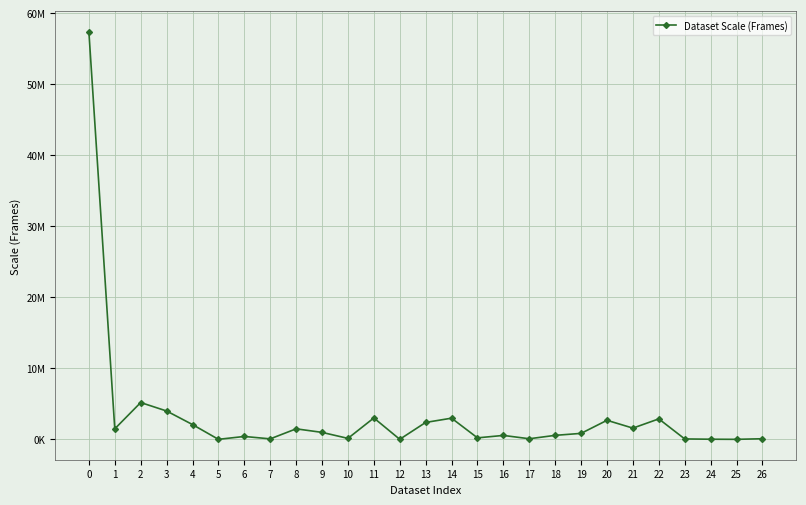

True or false: the data shows 1987246 at 8.

False